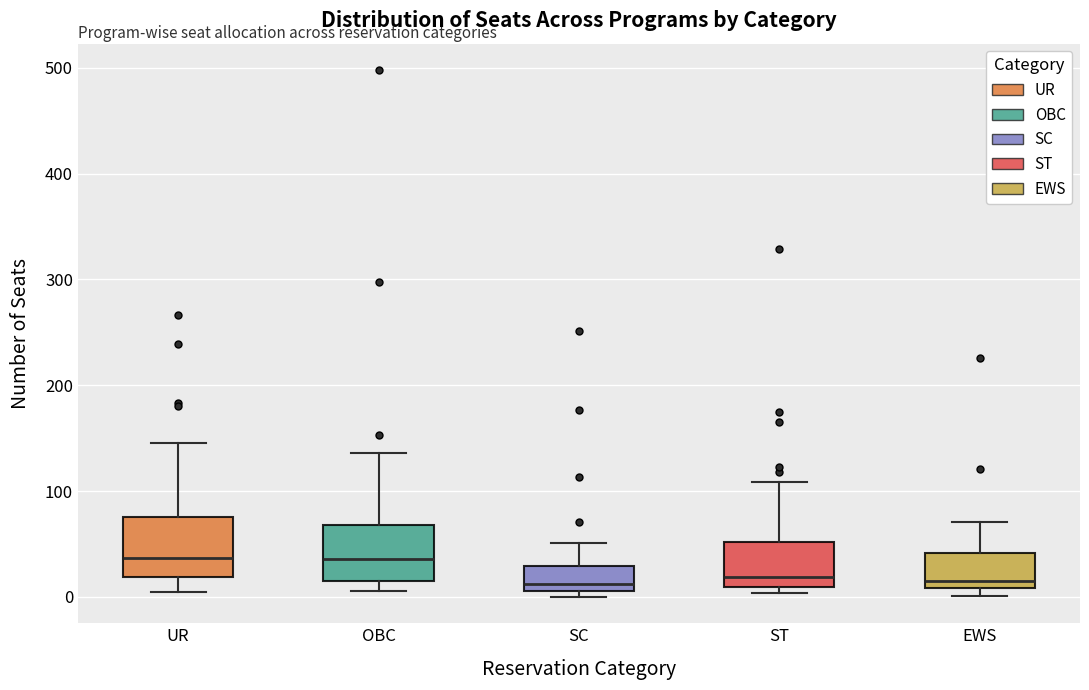

Where does the upper whisker of the box for OBC end on the y-axis? The values are not printed on the chart, so give them approximately, as read against the axis.

140